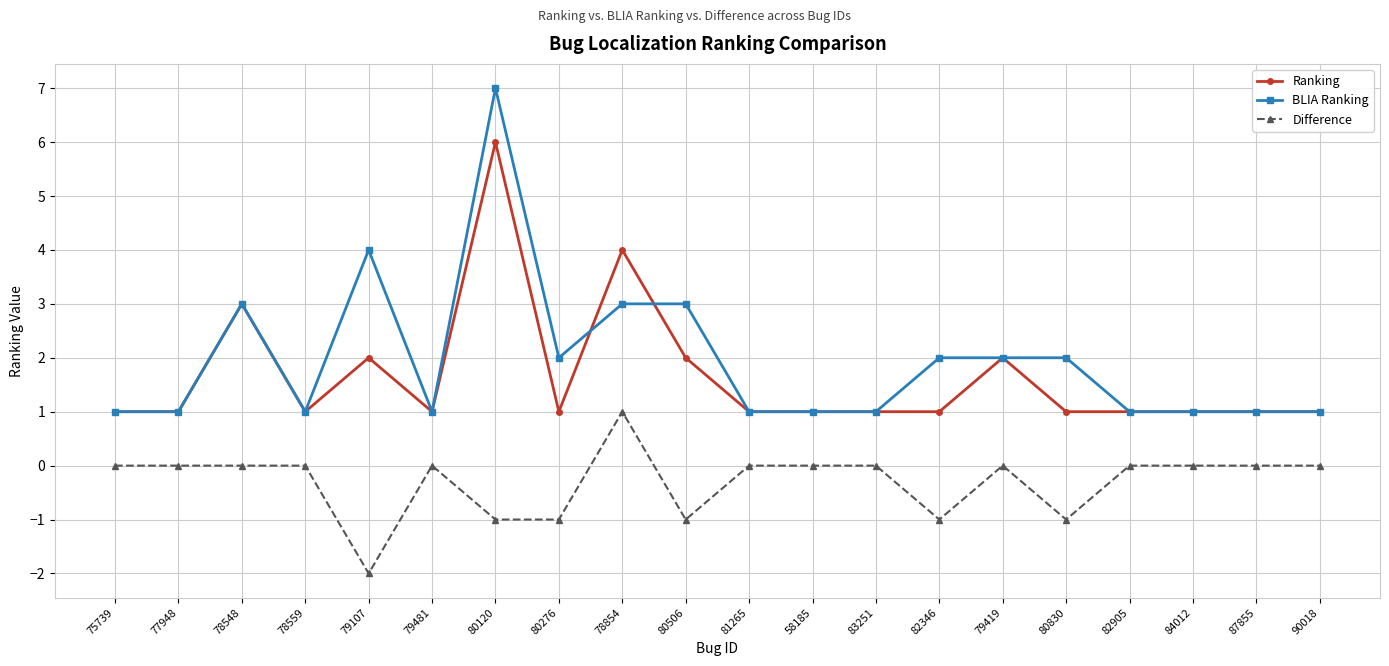

The value of Ranking at 58185 is 0. True or false?

False